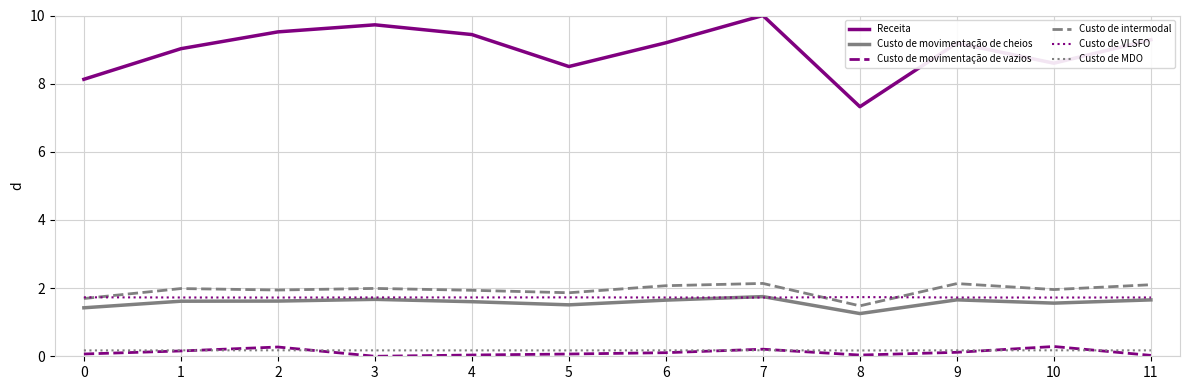

Is it true that Custo de movimentação de cheios equals 1.1 at 2?

False